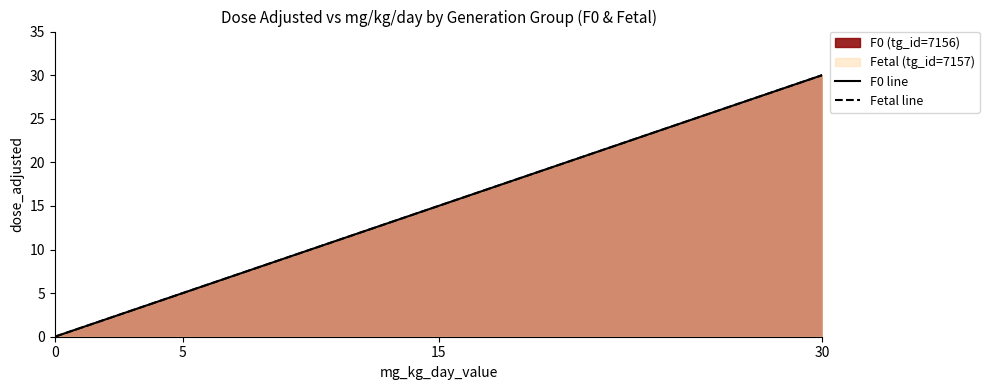

Rank the categories by Fetal line value from highest to lowest.

30, 15, 5, 0